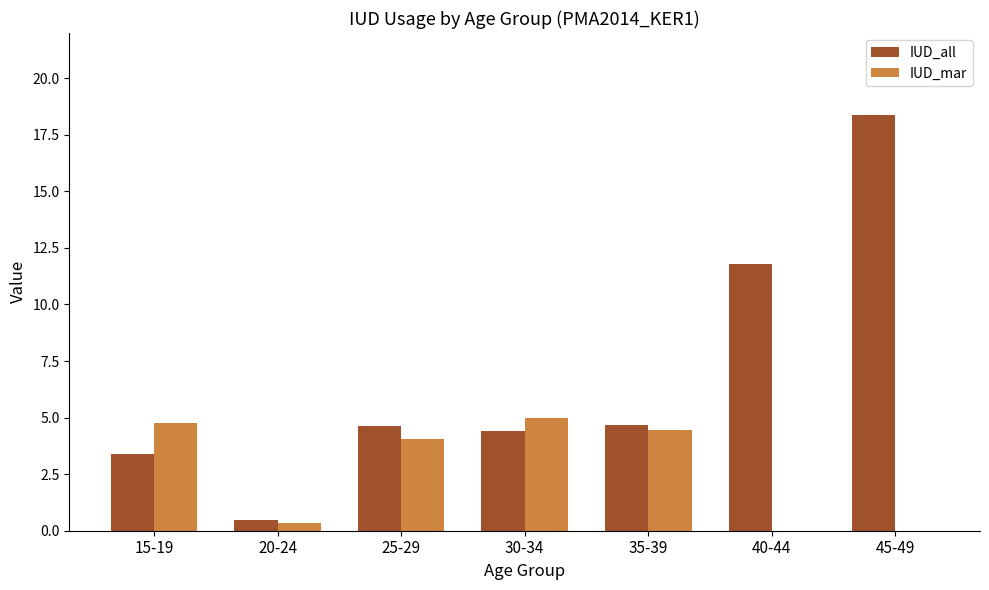

Which series changed the most between 15-19 and 30-34?

IUD_all